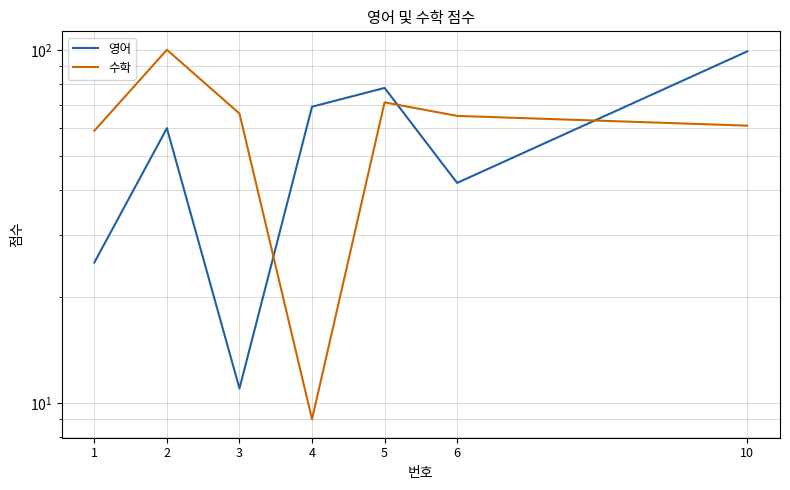

Which has a higher value, 2 or 5?

5